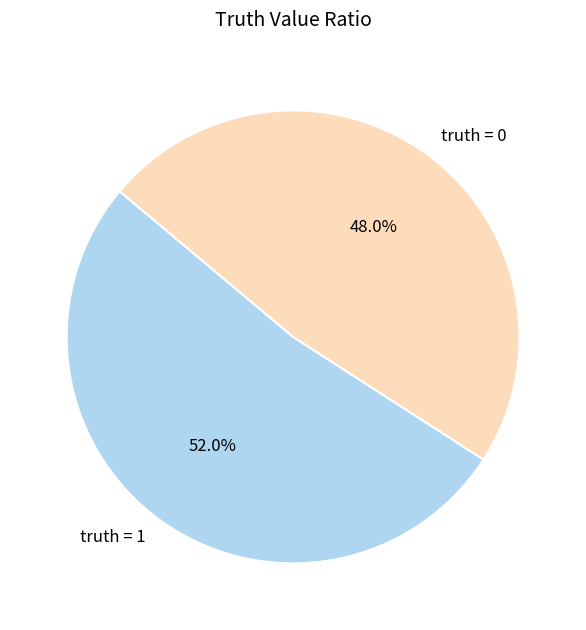

To the nearest percent, what percentage of the pie is truth = 1?

52%